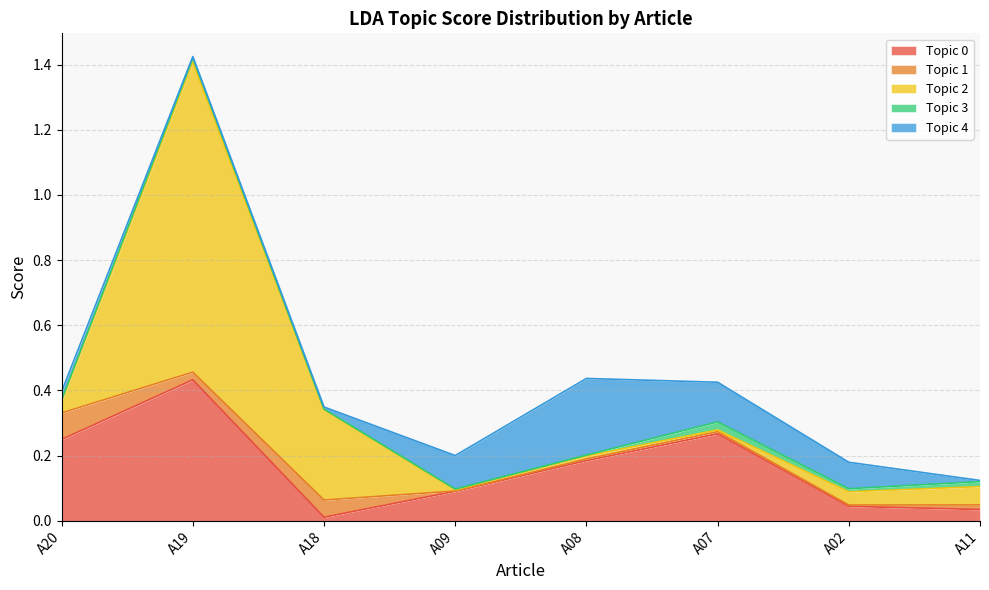

What is the difference between the second highest and minimum values in the Topic 4 series?

0.1